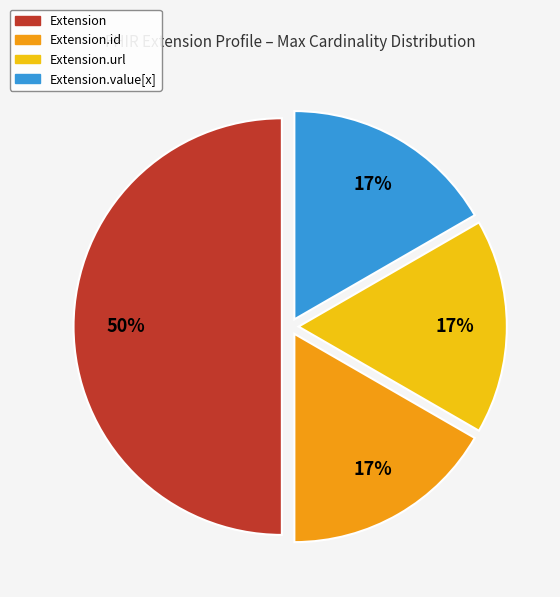

To the nearest percent, what is the difference between the largest and smallest slice percentages?

33%